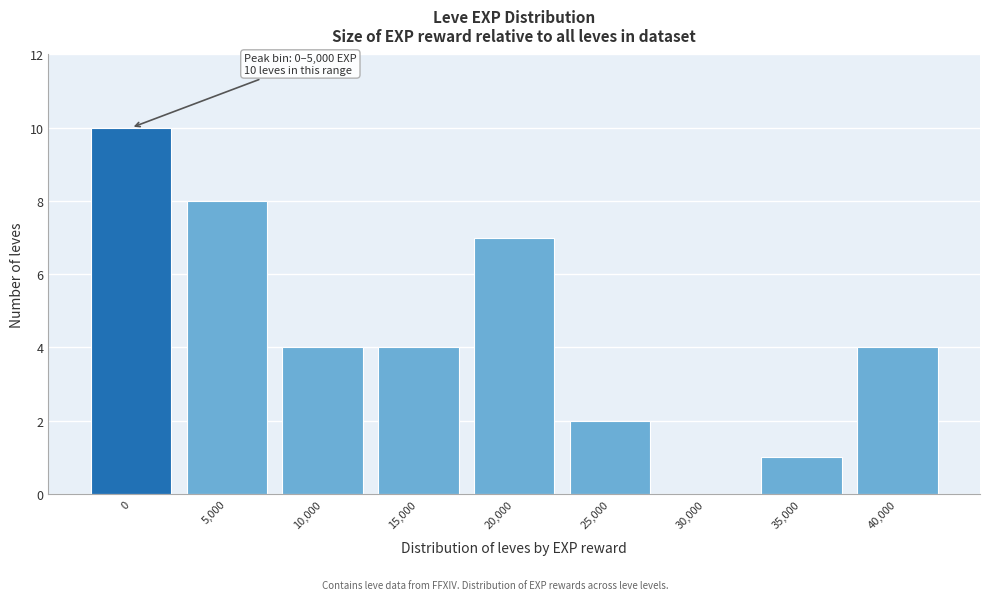

Reading right to left, transcribe all the data shown in this chart.

40,000=4	35,000=1	30,000=0	25,000=2	20,000=7	15,000=4	10,000=4	5,000=8	0=10